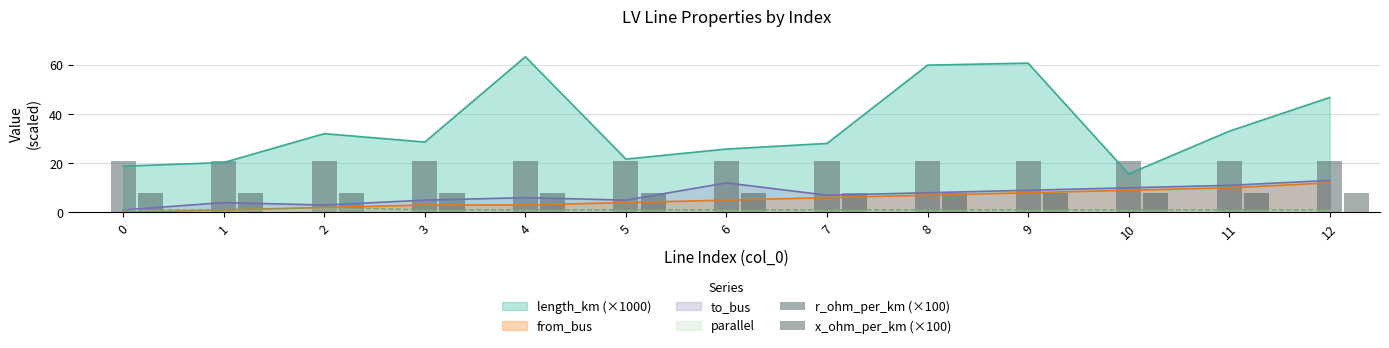

True or false: to_bus and length_km (×1000) intersect in this chart.

False